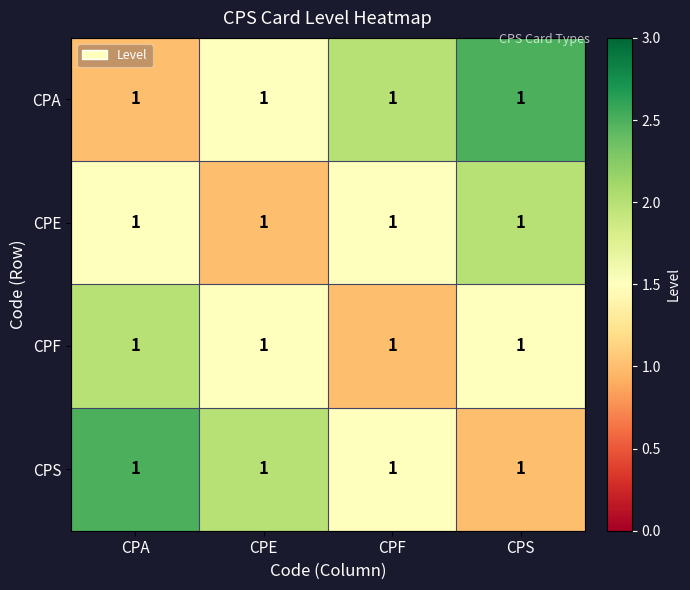

Is it true that CPF equals 1.0 at CPF?

True